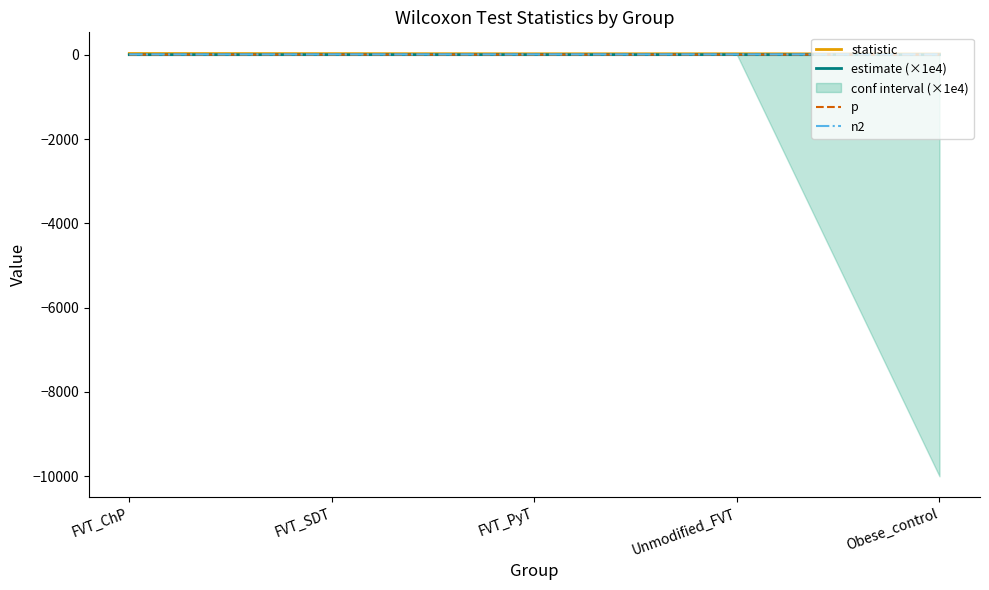

Count the n2 values in the range 7 to 8.

4